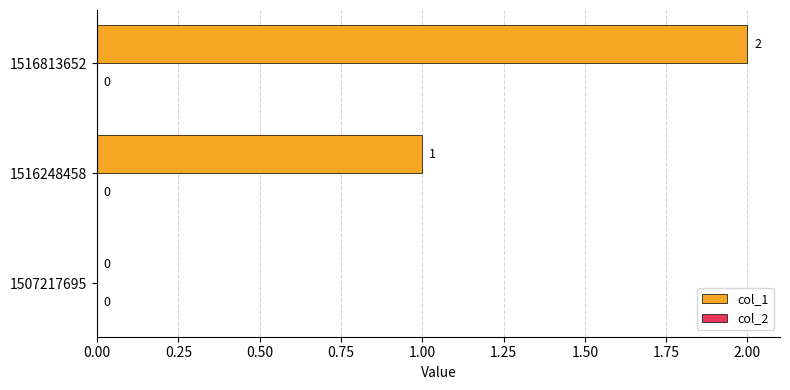

What is the sum of the values at 1516813652 and 1516248458?

3